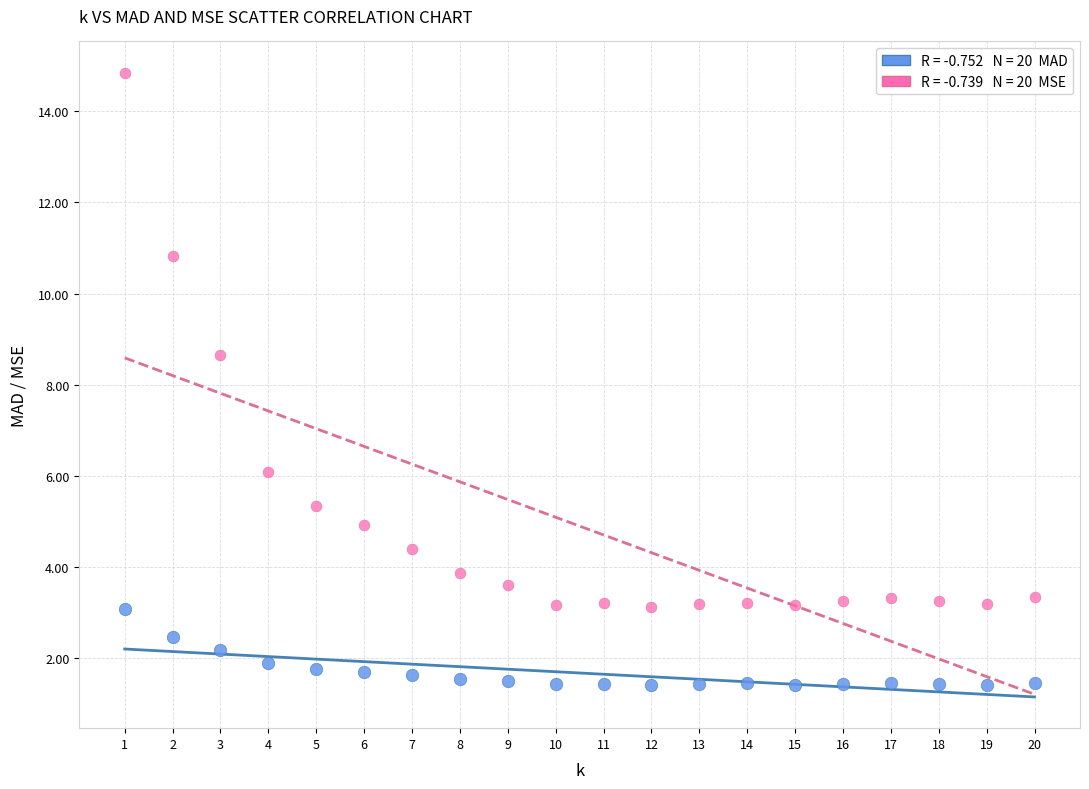

Across all series, what Y value is closest to 8?

8.6